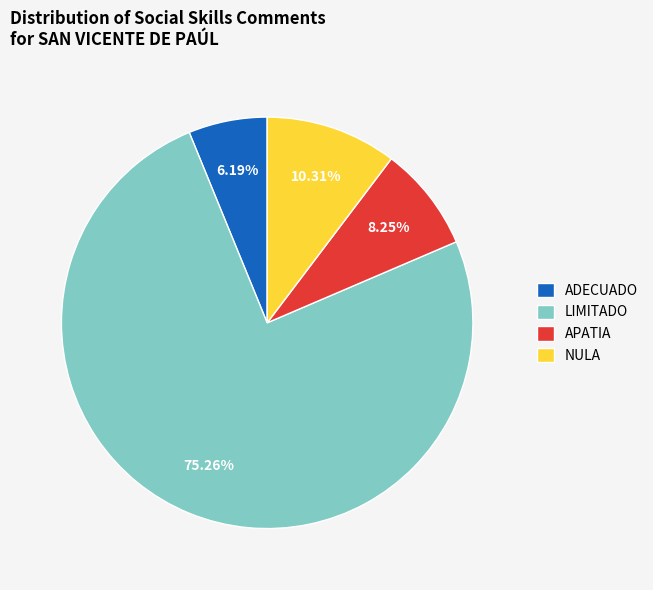

Rank the categories by value from highest to lowest.

LIMITADO, NULA, APATIA, ADECUADO